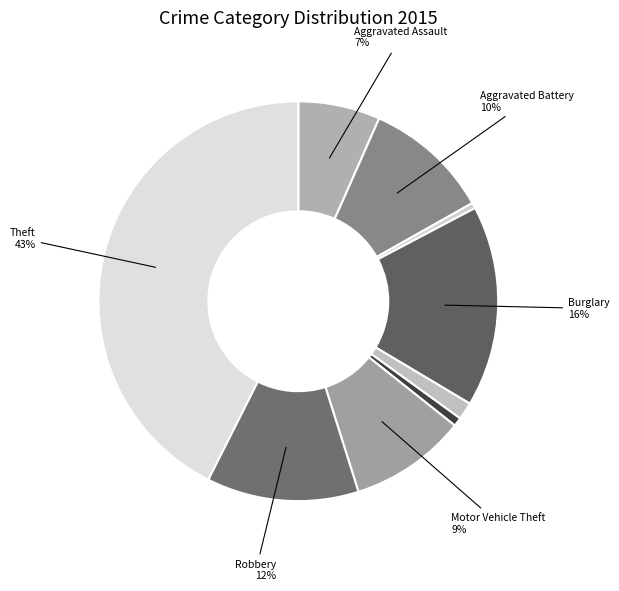

Count the number of slices in the pie.

9